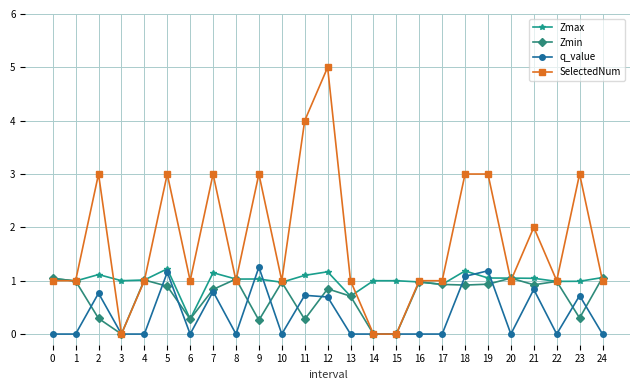

What is the total value across all series at 19?

6.2